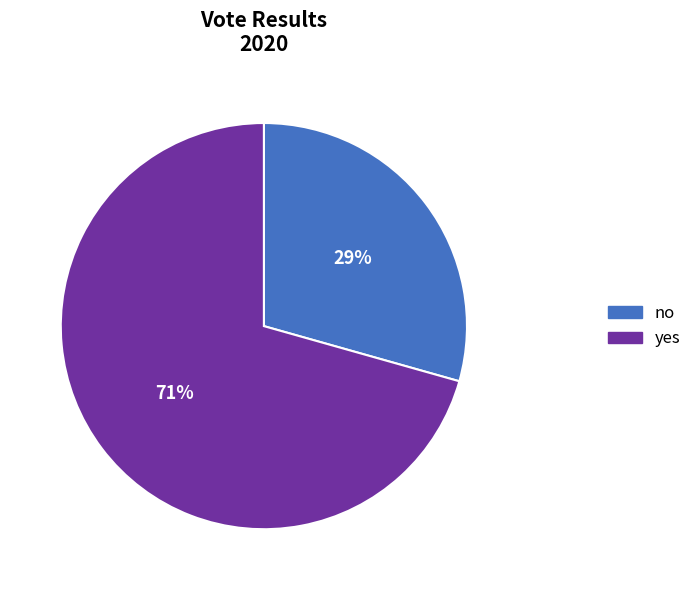

Does no represent more than half of the total?

No